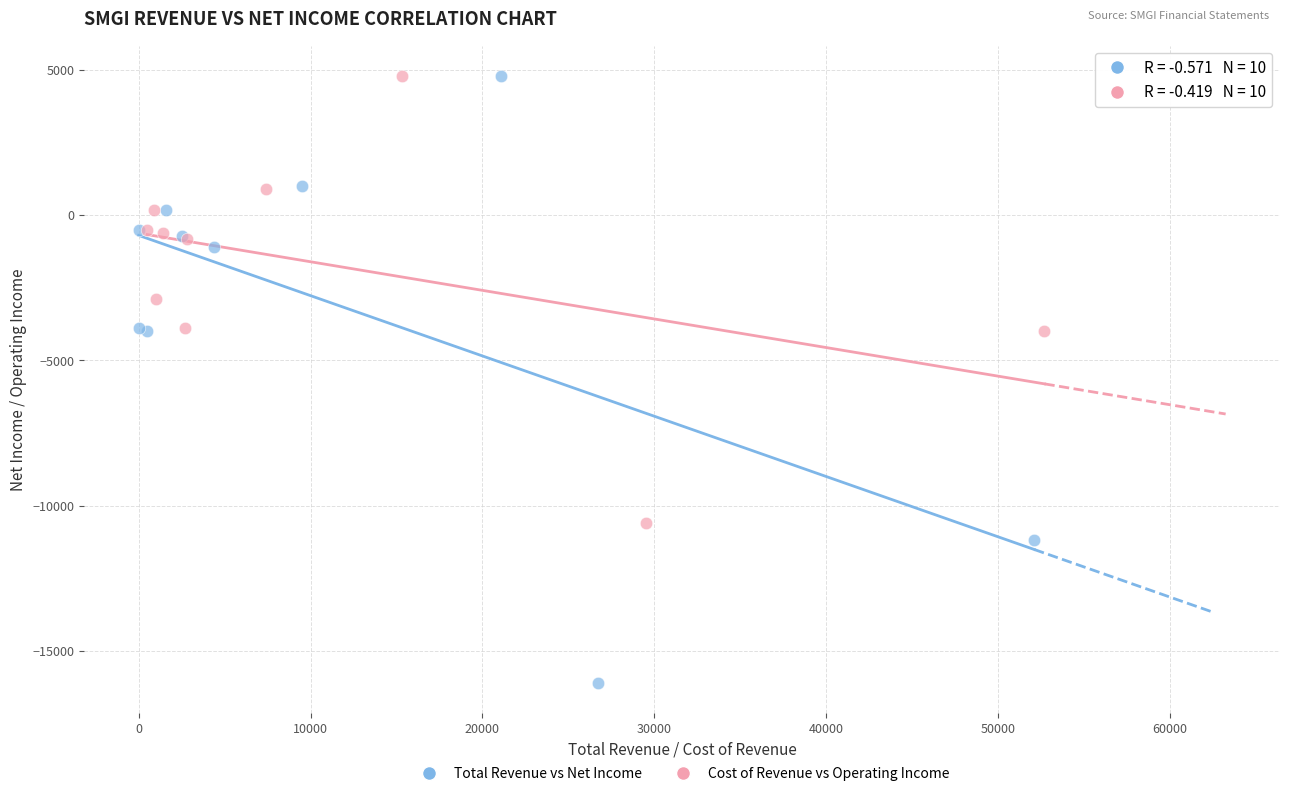

Which series has the widest spread of Y values?

Total Revenue vs Net Income